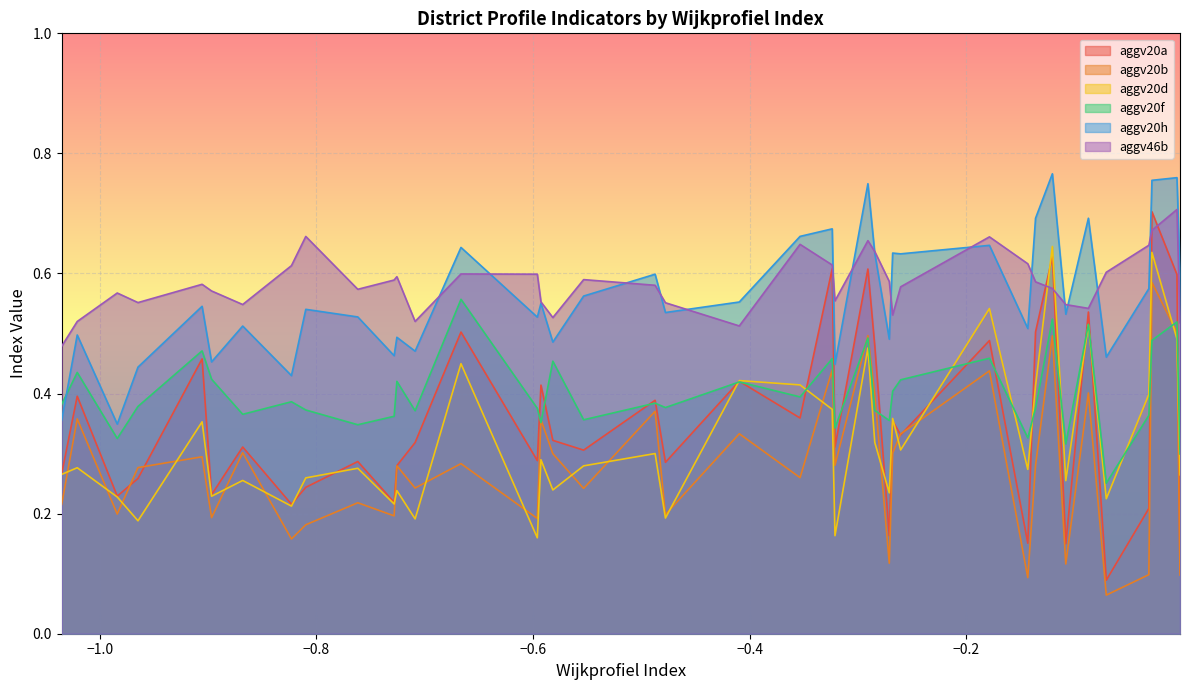

What are all the series names shown in the legend?

aggv20a, aggv20b, aggv20d, aggv20f, aggv20h, aggv46b